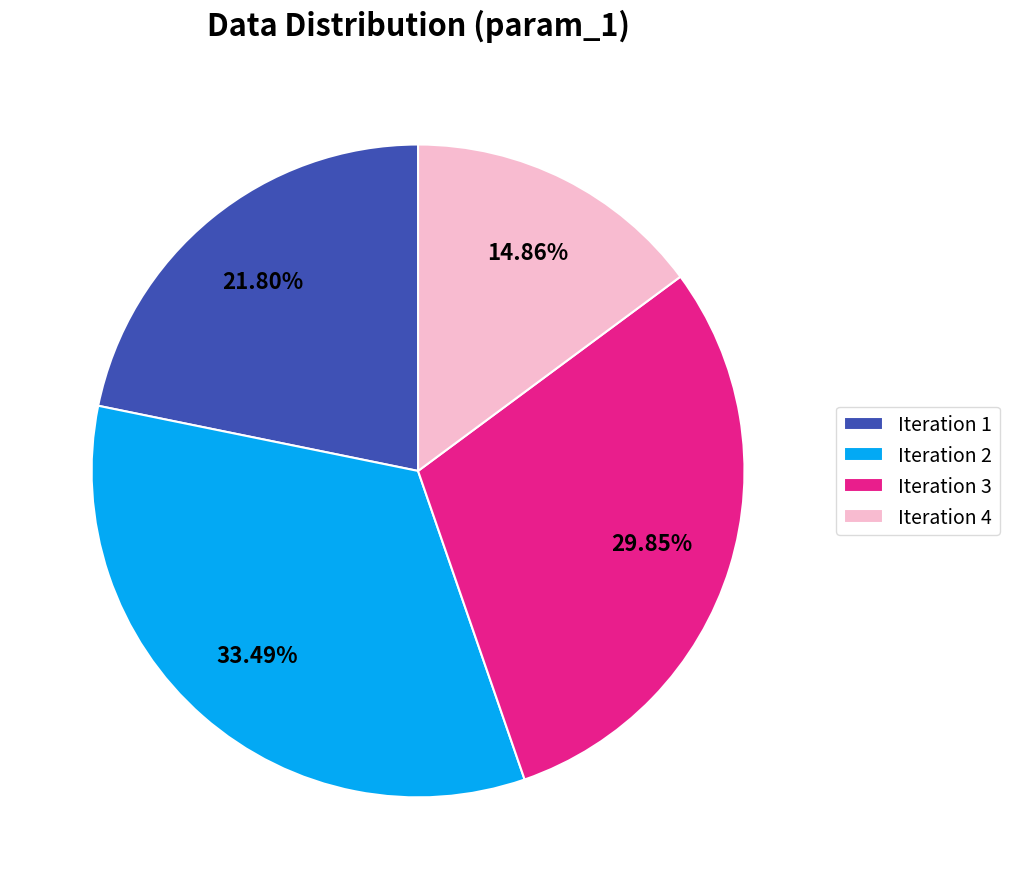

To the nearest percent, what is the difference between the Iteration 4 and Iteration 2 slice percentages?

19%